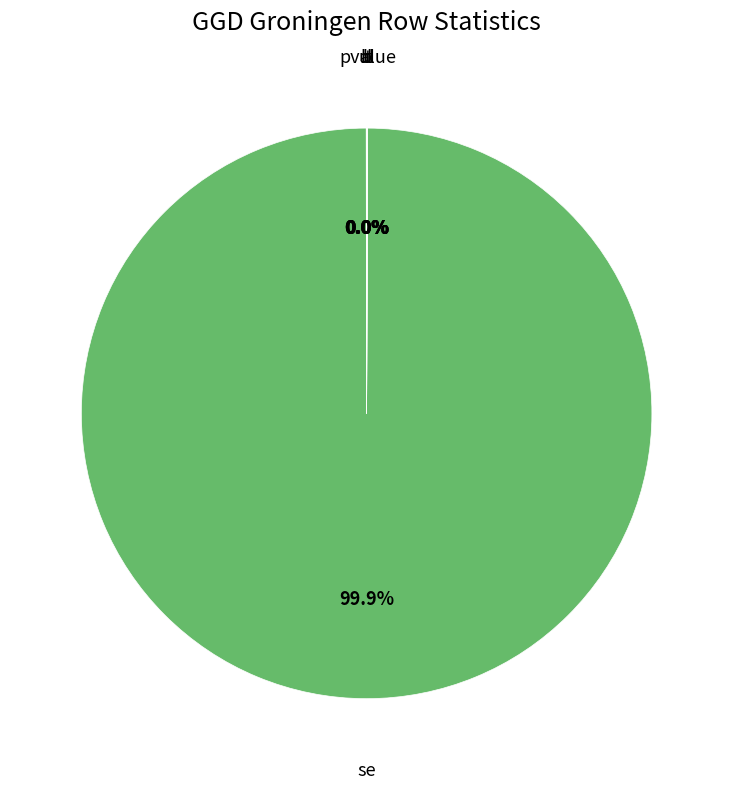

Count the number of slices in the pie.

6